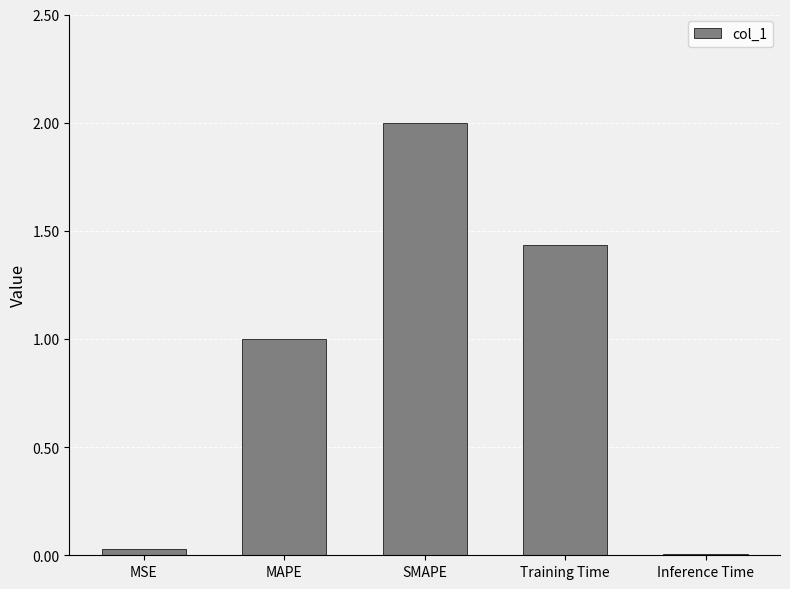

Rank the categories by value from highest to lowest.

SMAPE, Training Time, MAPE, MSE, Inference Time